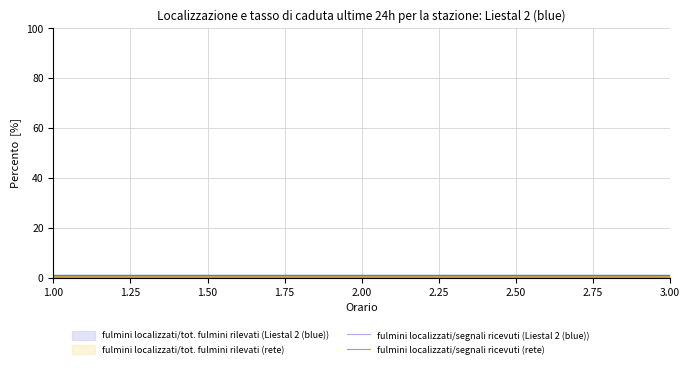

What is the value of the fulmini localizzati/segnali ricevuti (Liestal 2 (blue)) point at the 3rd from the left?

0.3